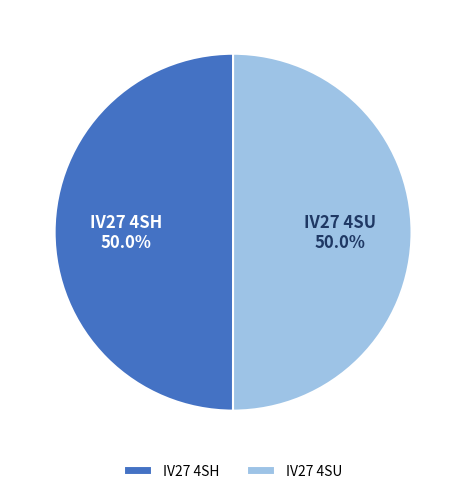

What percentage is NOT represented by IV27 4SU?

50.0%